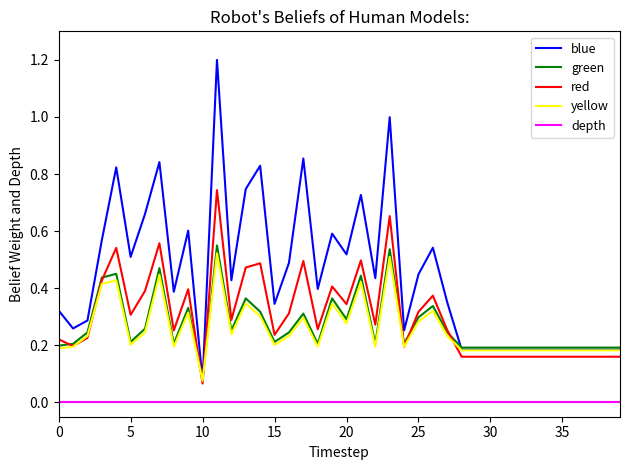

What is the greatest value displayed?

1.2